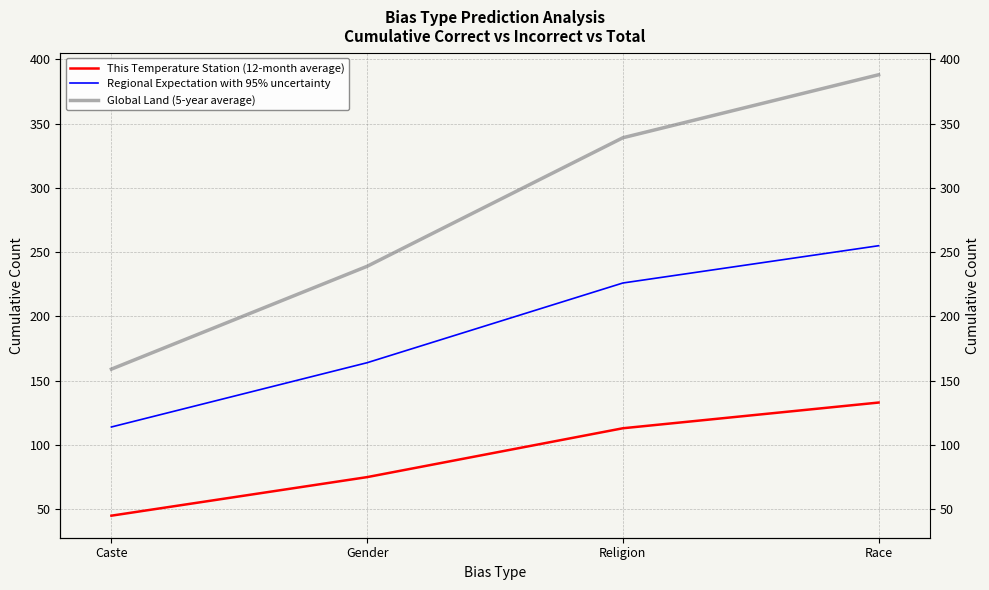

How many values in the Regional Expectation with 95% uncertainty series are below 226?

2